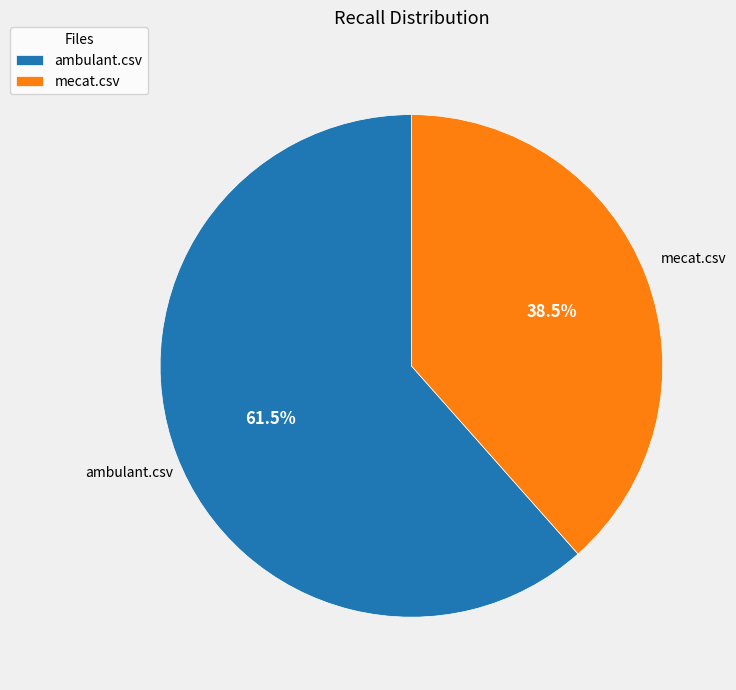

What is the total percentage of ambulant.csv and mecat.csv?

100.0%